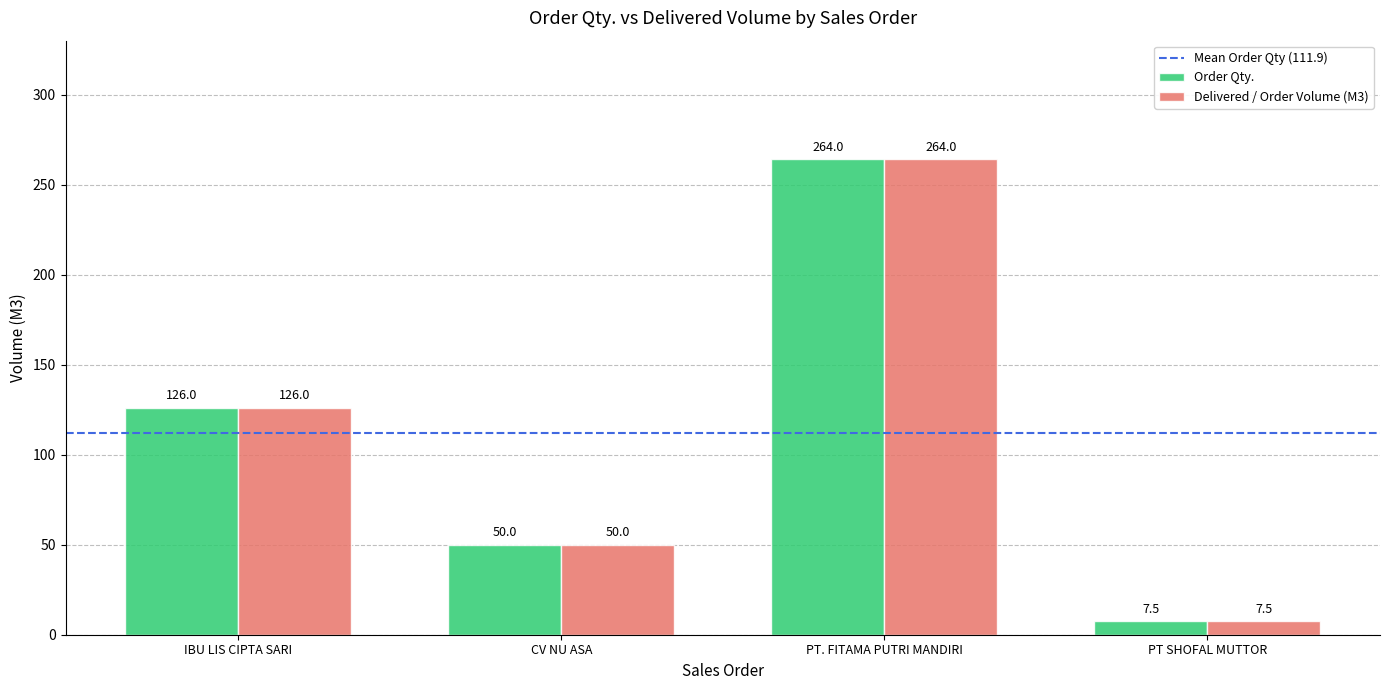

At how many categories does at least one series exceed 160?

1